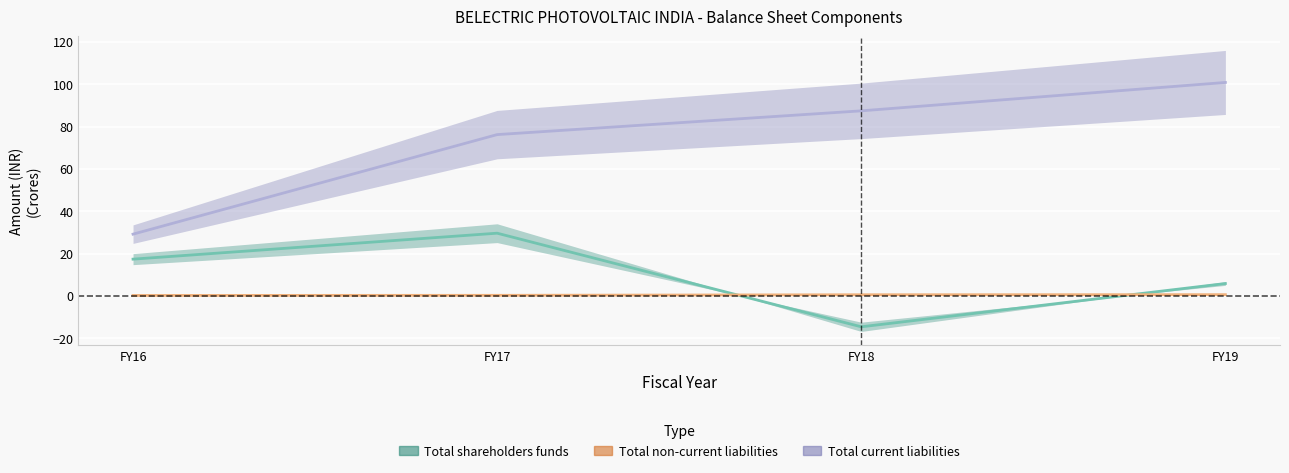

At which label does Total current liabilities first exceed 87?

FY18